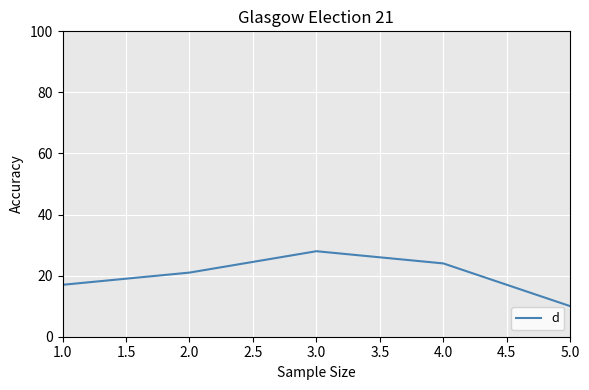

How many values are below 21?

2